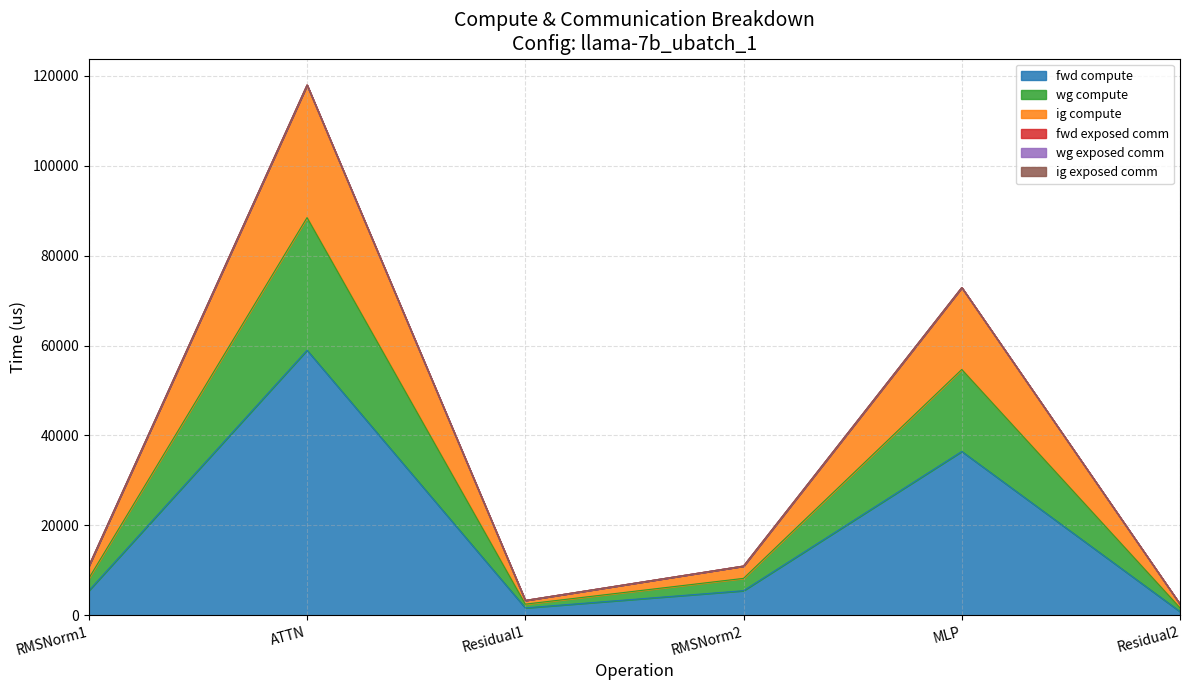

What is the difference between the highest and lowest values at RMSNorm2?

5481.0